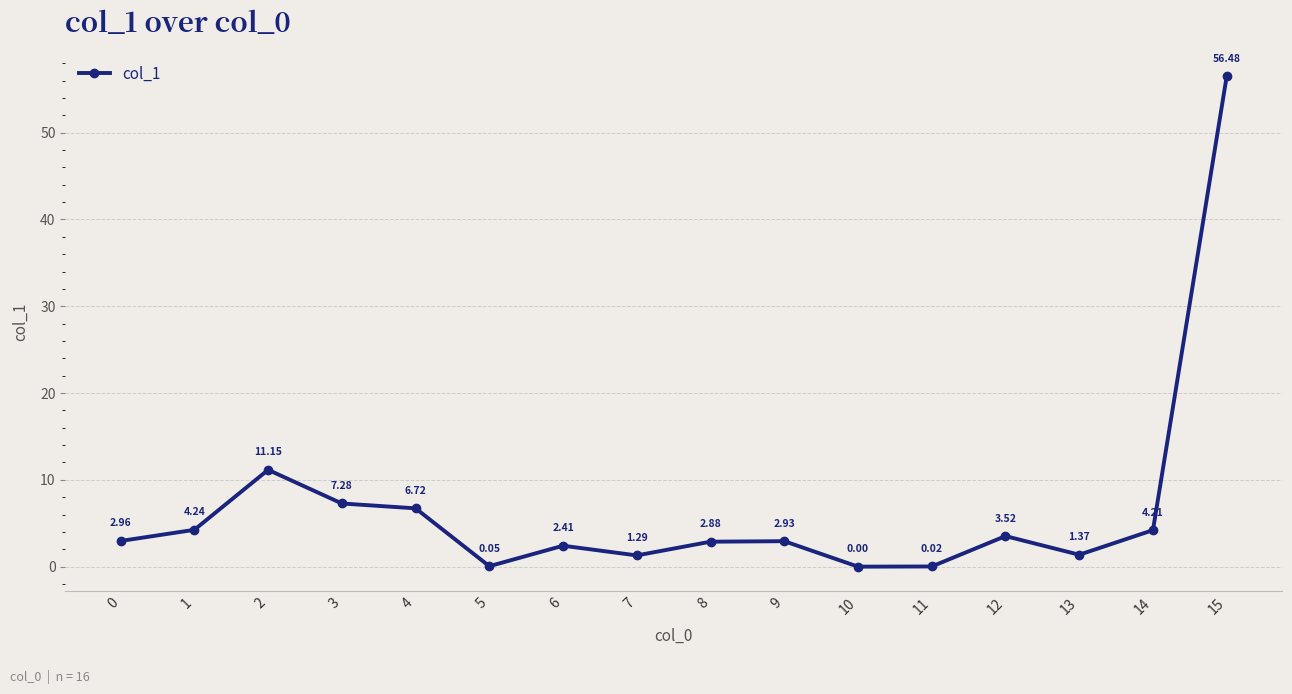

Between 8 and 15, which is larger?

15